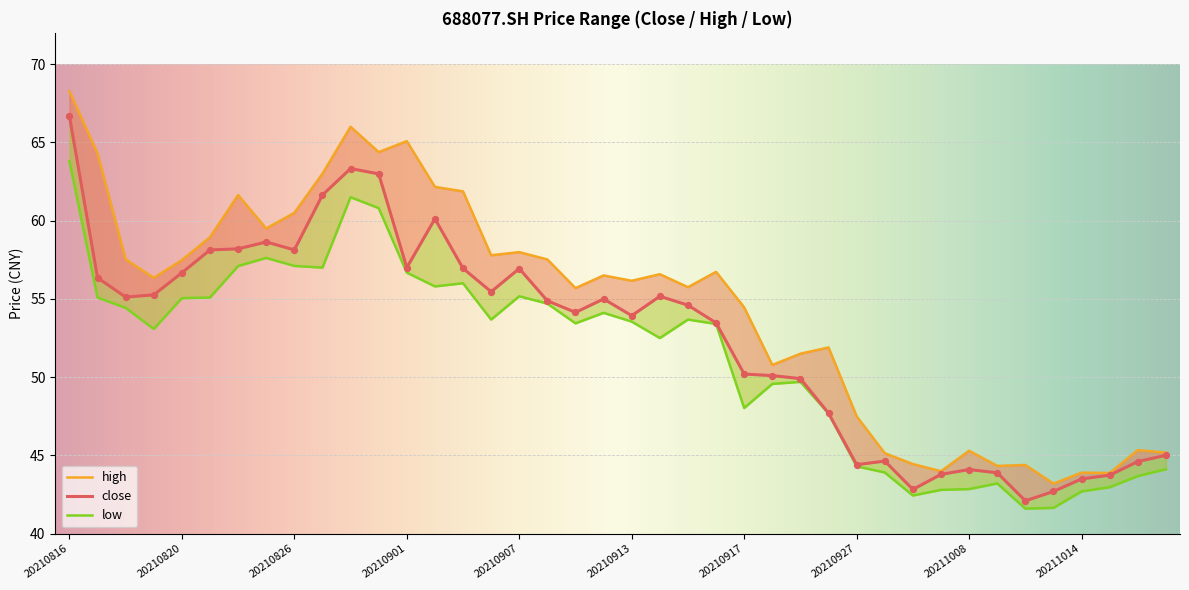

Is the value of close at 20210819 greater than the value of high at 20210906?

No